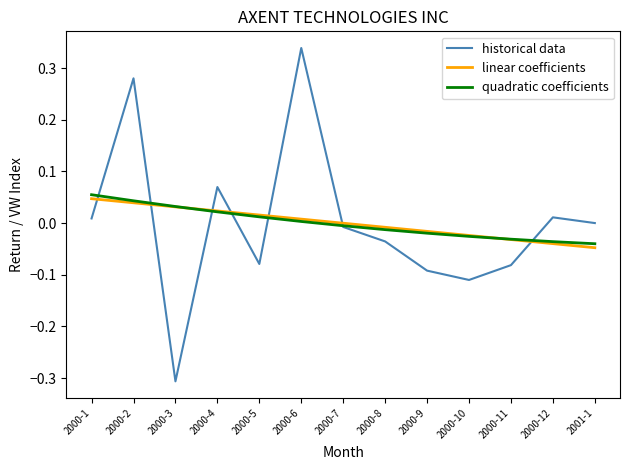

Which label corresponds to the smallest value in the chart?

2000-3